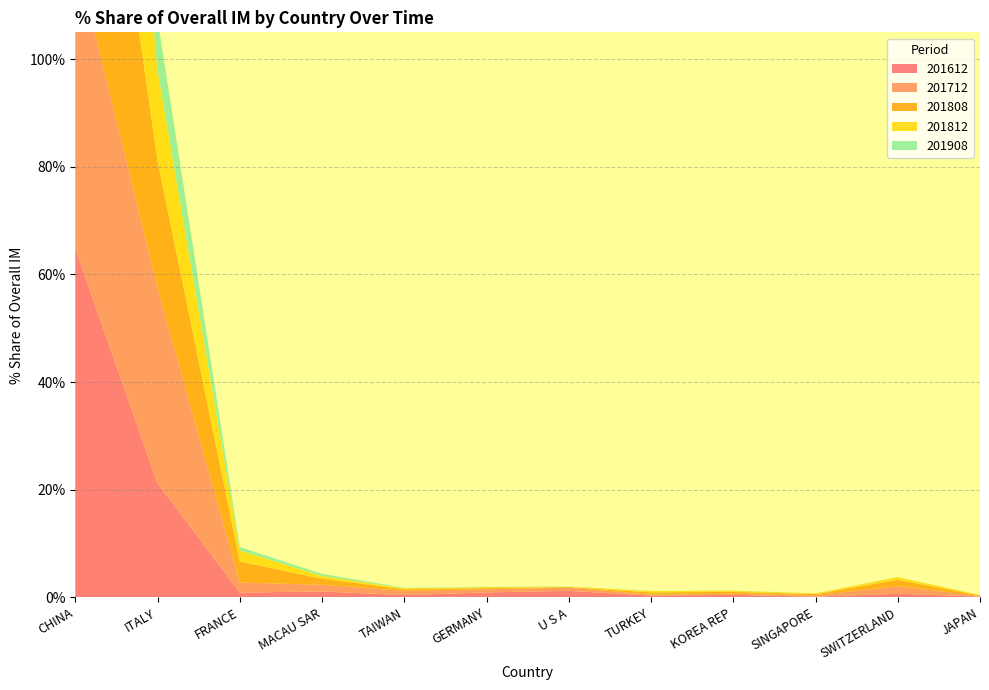

Reading left to right, list all the values displayed in this chart.

201612_% Share of overall IM: 64.8	21.2	0.9	1.1	0.4	0.9	1.2	0.3	0.5	0.1	0.7	0.1
201712_% Share of overall IM: 55.1	36.4	1.9	1.2	0.8	0.6	0.6	0.2	0.2	0.3	1.4	0.1
201808_% Share of overall IM: 67.8	23.6	3.9	1.1	0.3	0.2	0.1	0.4	0.4	0.2	1.2	0.1
201812_% Share of overall IM: 78.8	16.9	2.0	0.5	0.2	0.2	0.1	0.3	0.2	0.1	0.5	0.1
201908_% Share of overall IM: 89.0	9.6	0.6	0.4	0.1	0.1	0.0	0.0	0.0	0.0	0.0	0.0